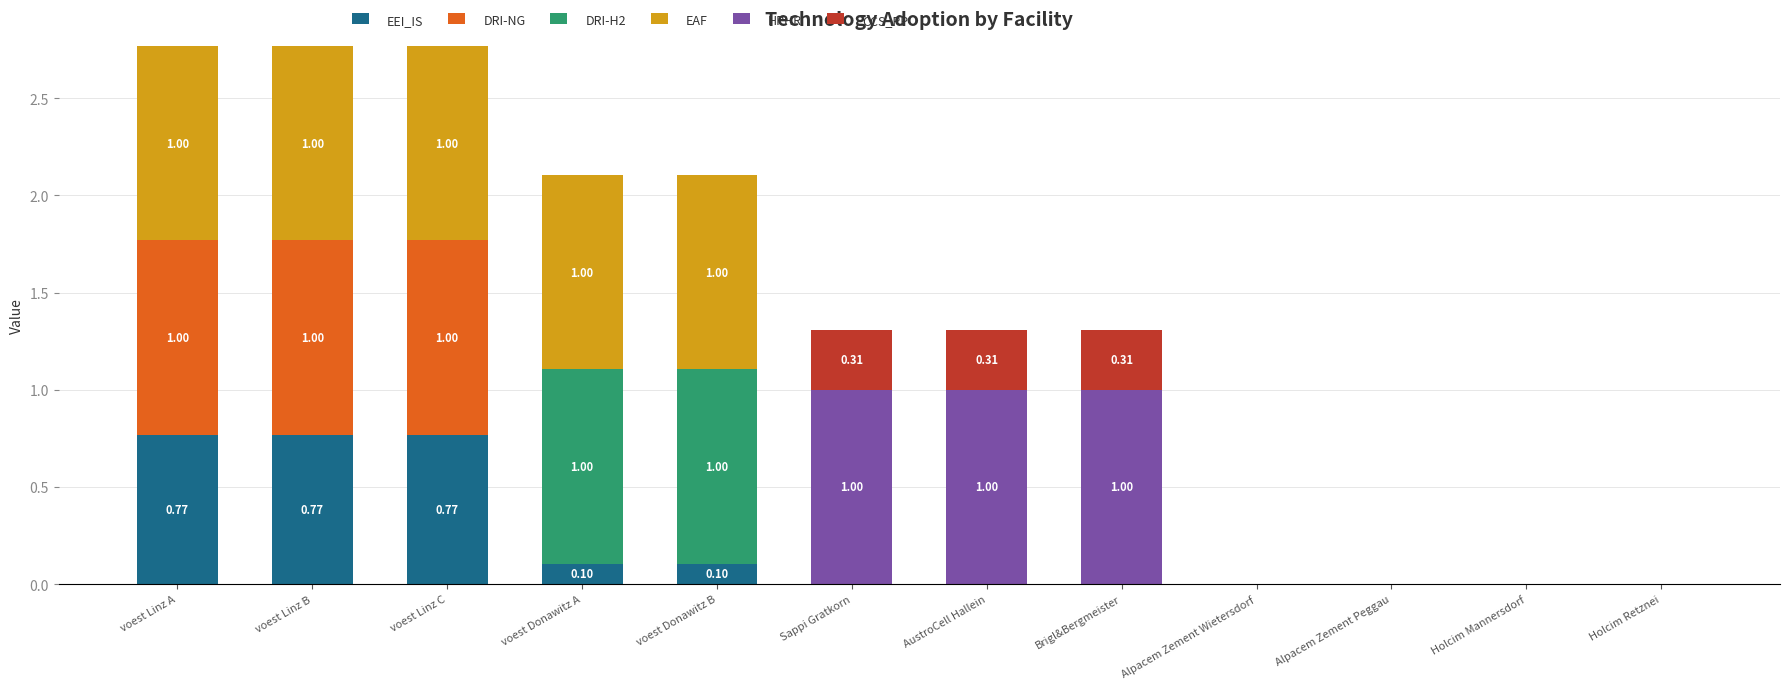

What is the sum of all EEI_IS values?

2.5